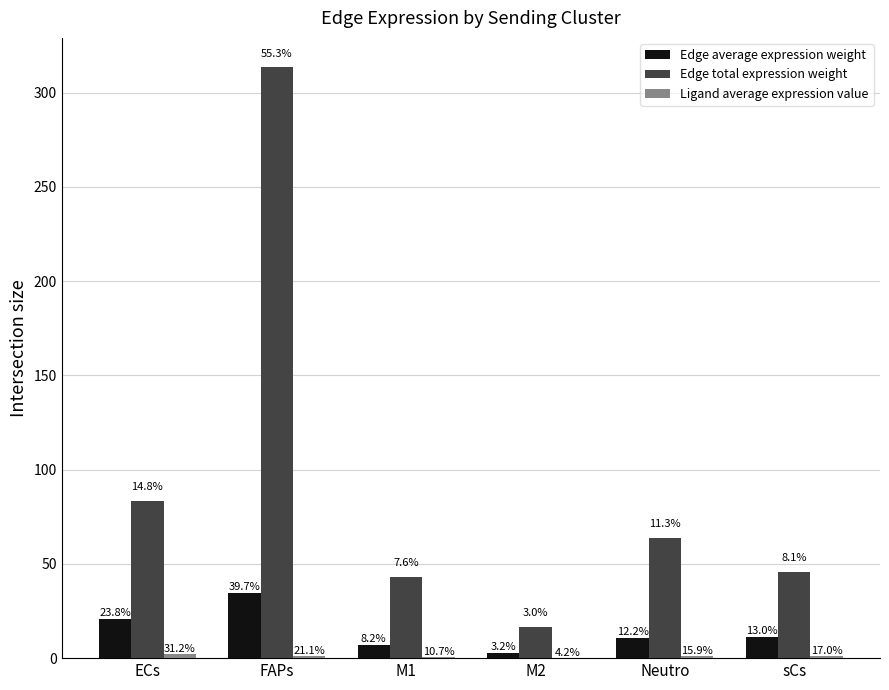

At how many categories does at least one series exceed 130?

1